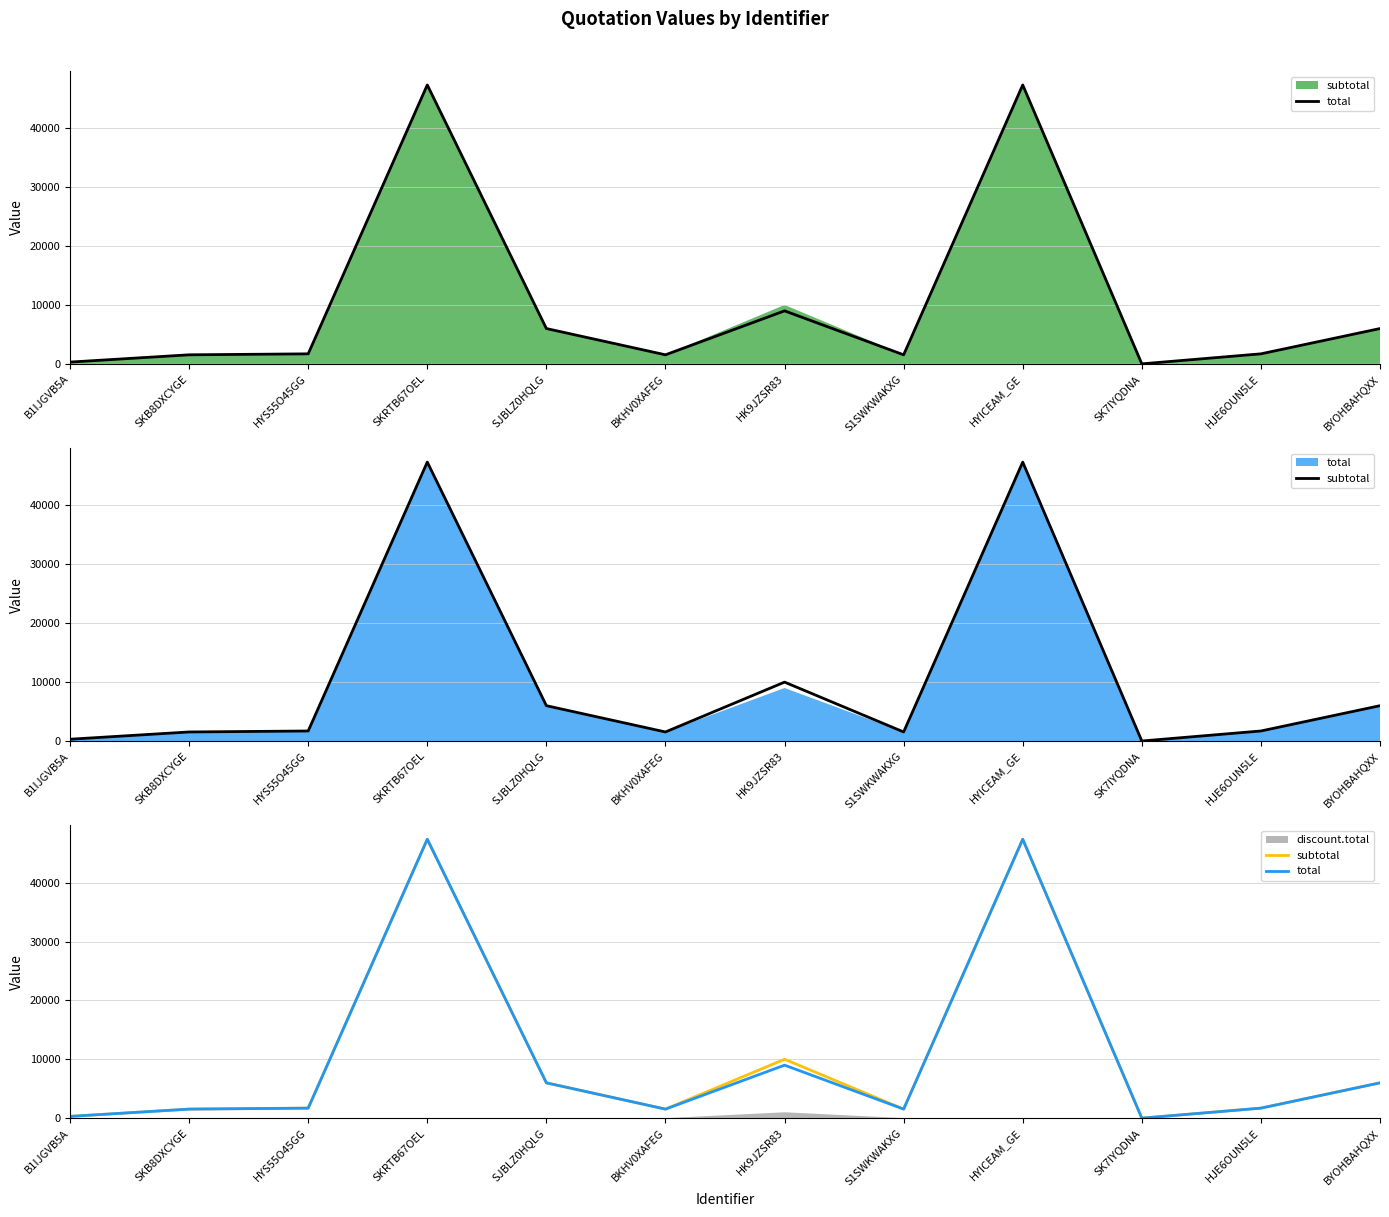

Is the value of subtotal at BYOHBAHQXX greater than the value of total at BKHV0XAFEG?

Yes